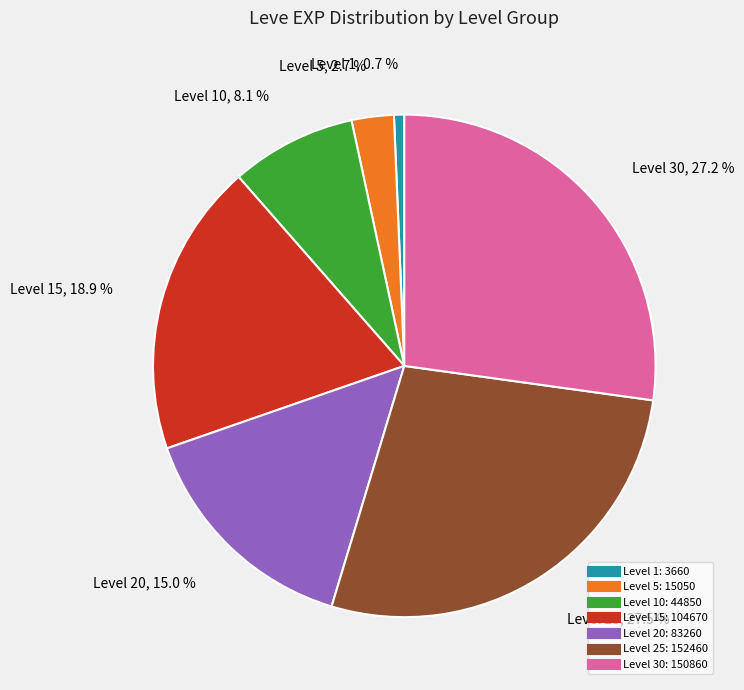

To the nearest percent, what is the average slice percentage?

14%